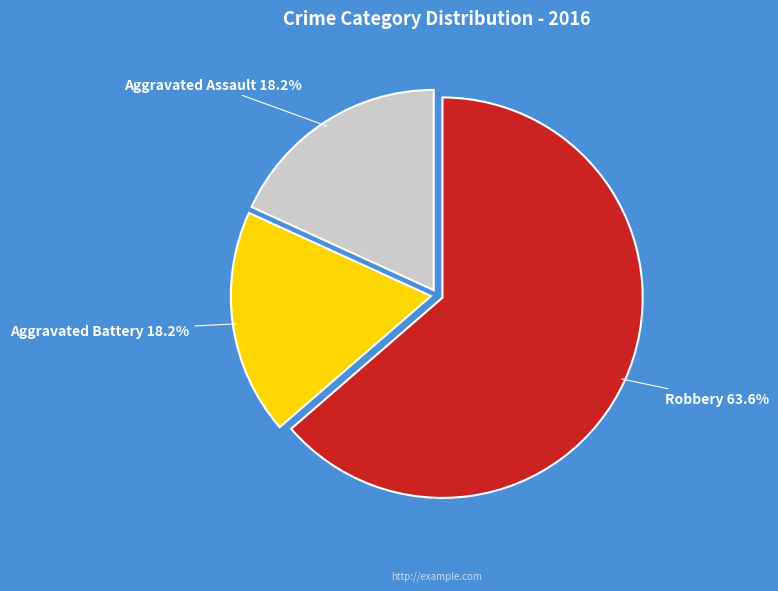

What is the total percentage of Aggravated Assault and Robbery?

81.8%